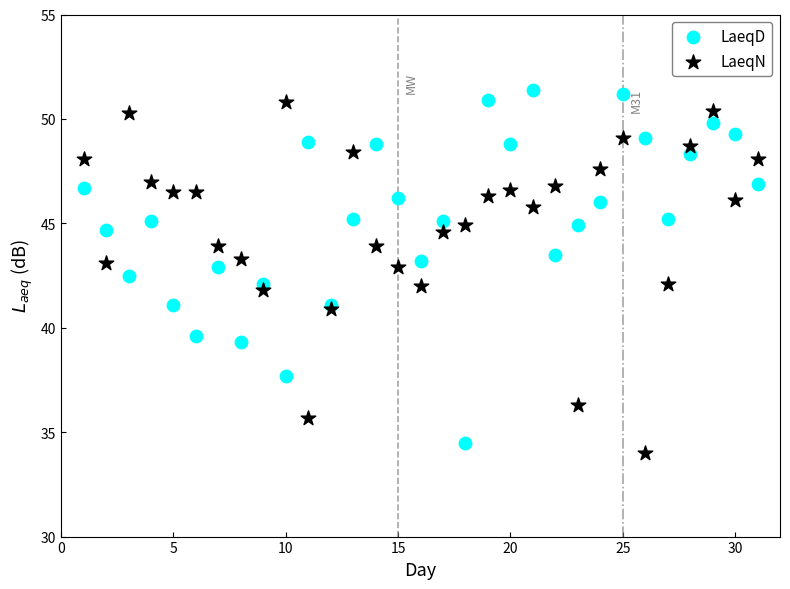

What is the X range (max minus min) for the scatter plot?

30.0